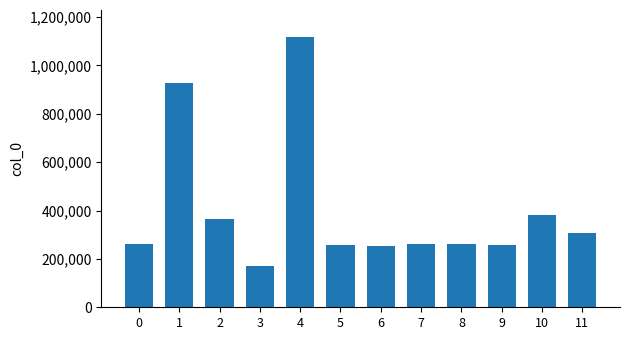

What is the value of the 5th bar from the left?

1117412